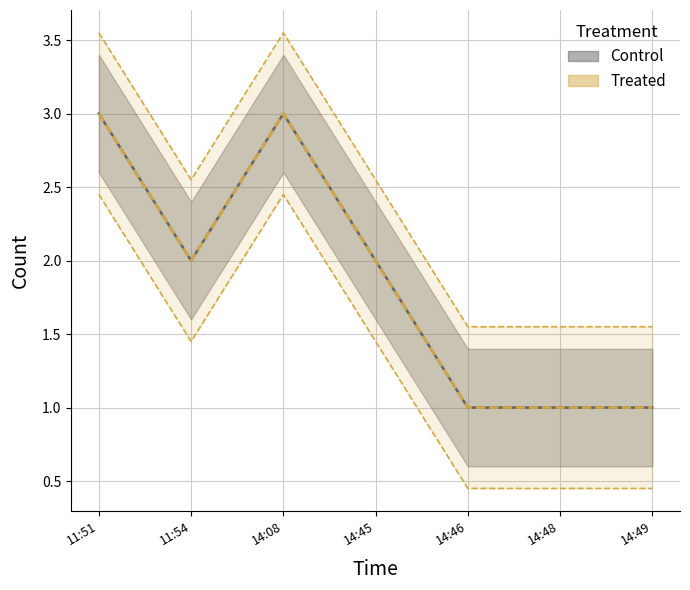

At which label does Treated first exceed 2?

11:51